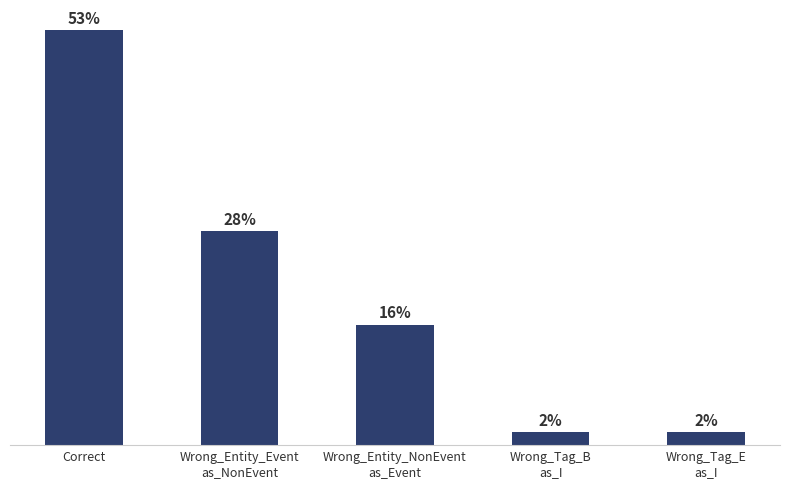

What is the change in value from Correct to Wrong_Tag_B
as_I?

-30